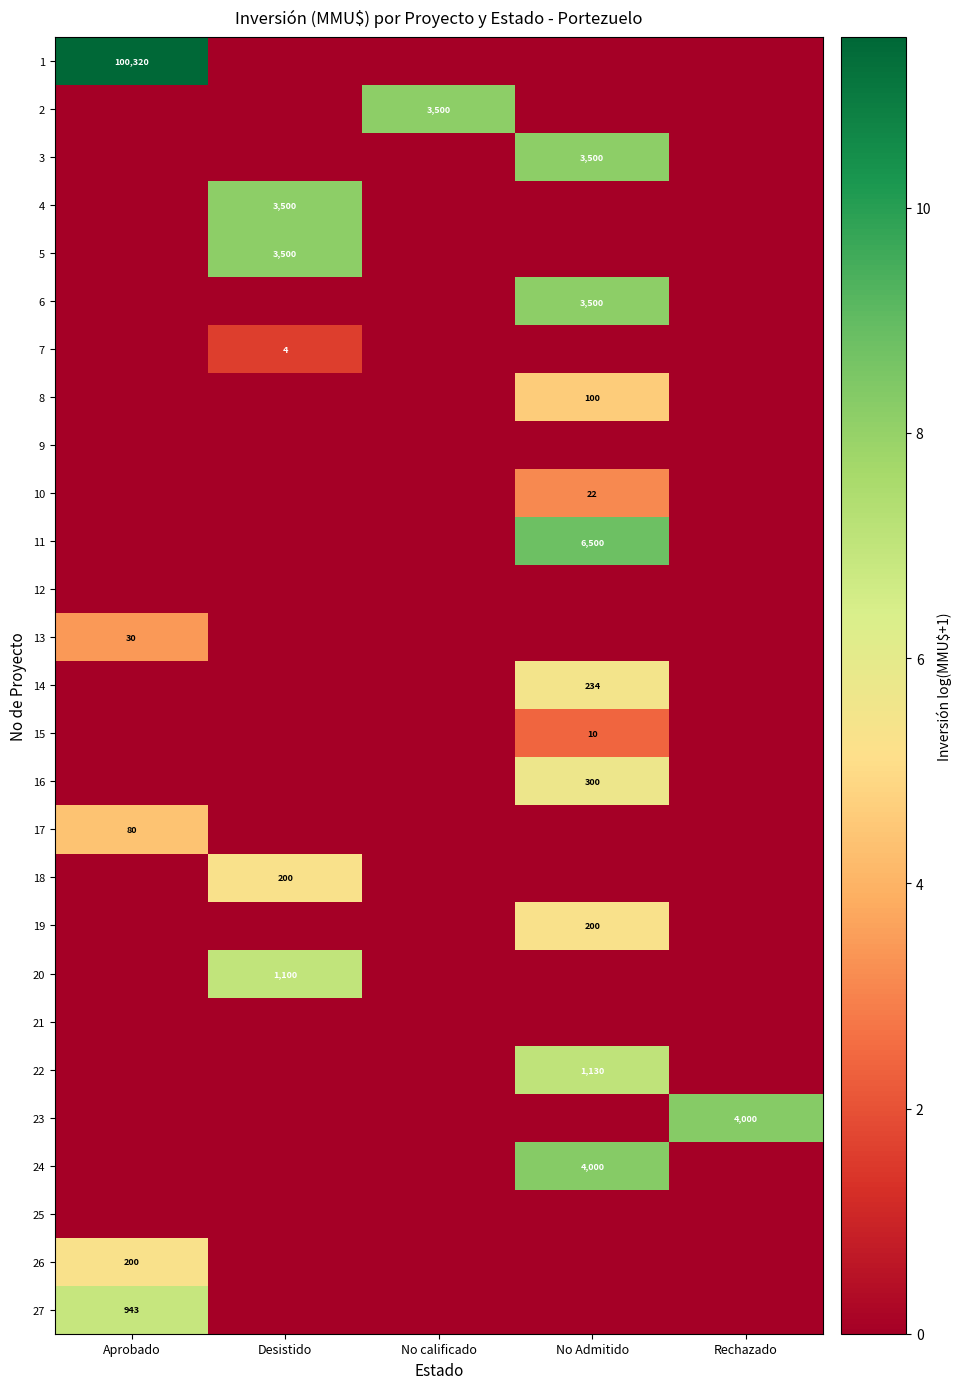

At which category is the sum across all series the highest?

No Admitido